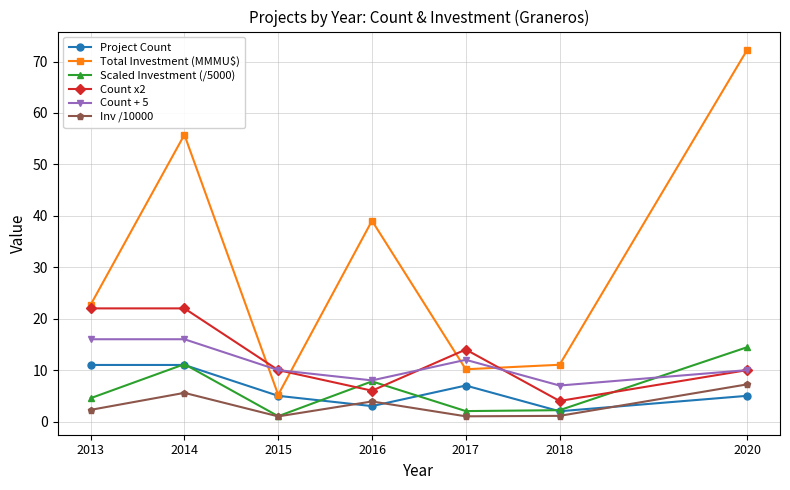

What is the approximate value of Inv /10000 at 2020?

7.2